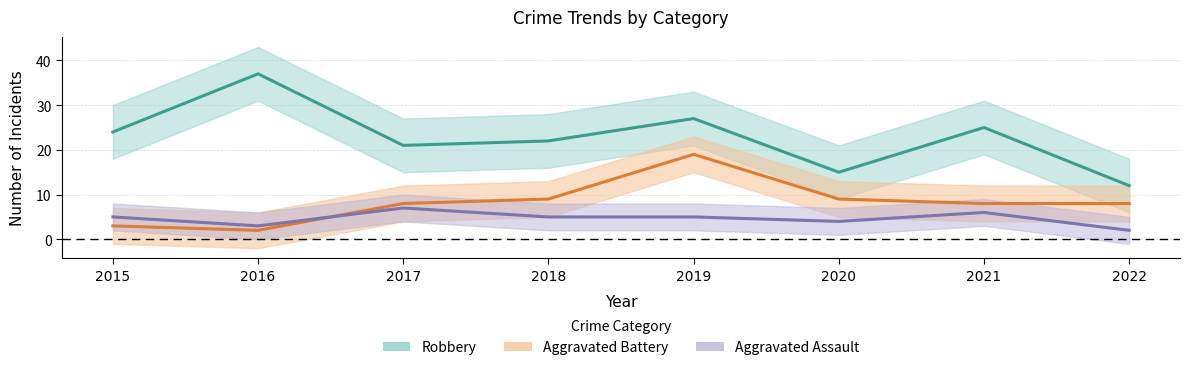

What is the value of the Robbery point at the 6th from the left?

15